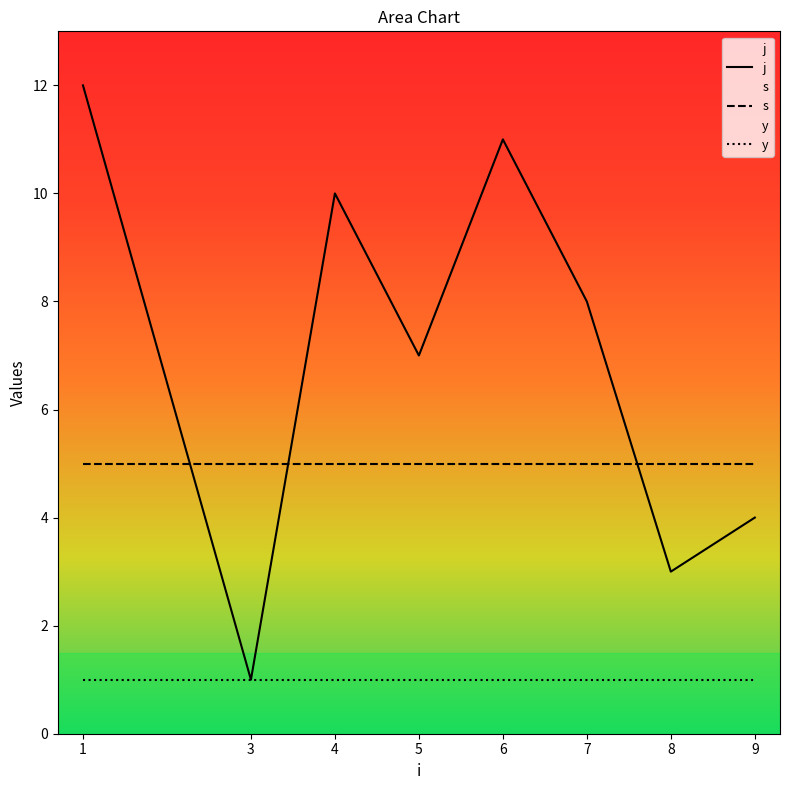

Is this an area chart (filled region under the line)?

No